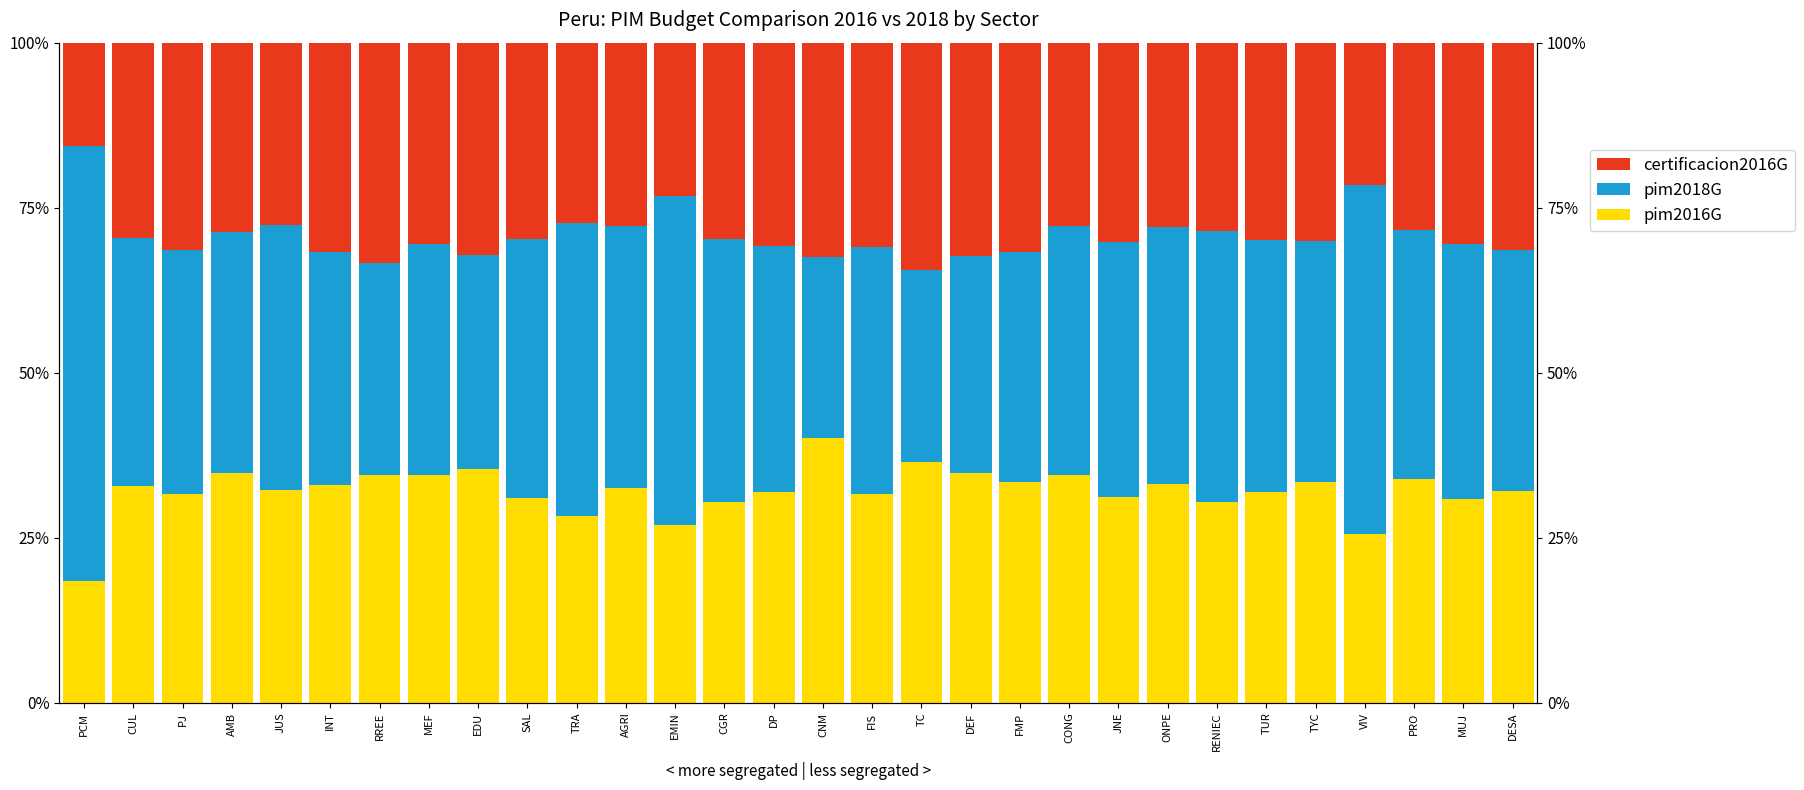

What is the maximum value for pim2018G?

65.9